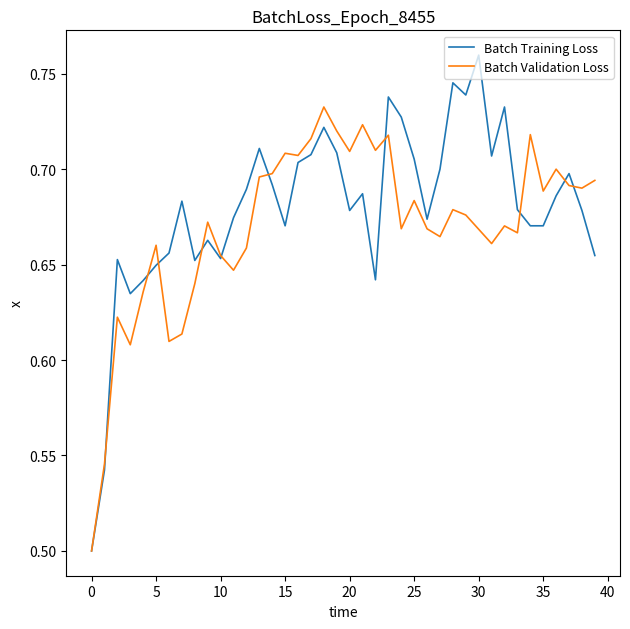

Which series has the largest range (max minus min)?

Batch Training Loss